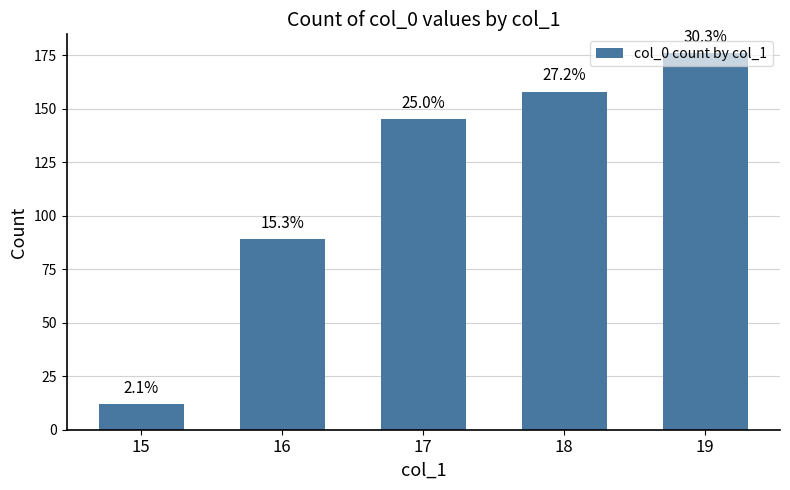

How many bars are there in total?

5